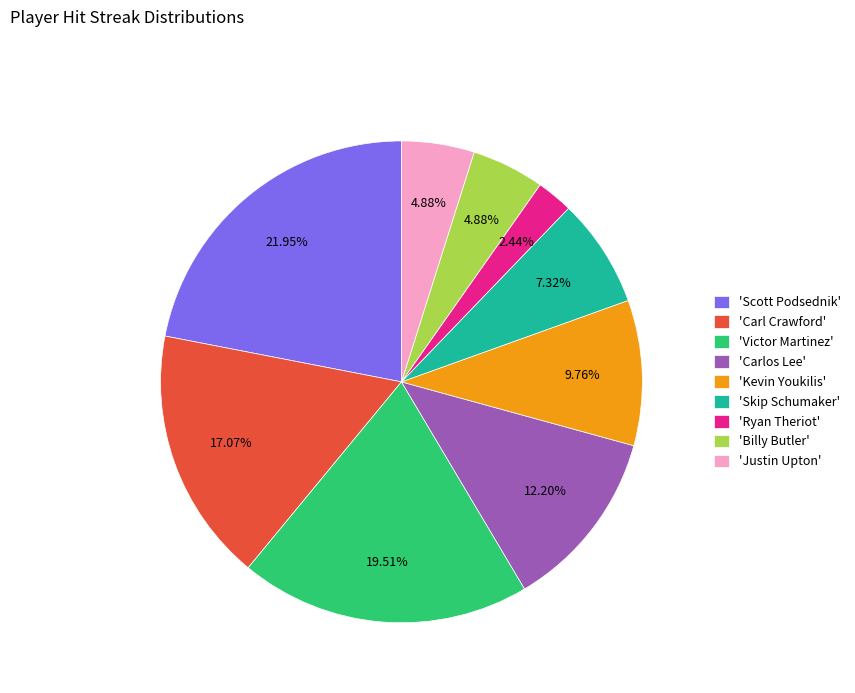

Is the sum of 'Kevin Youkilis' and 'Carlos Lee' greater than half?

No